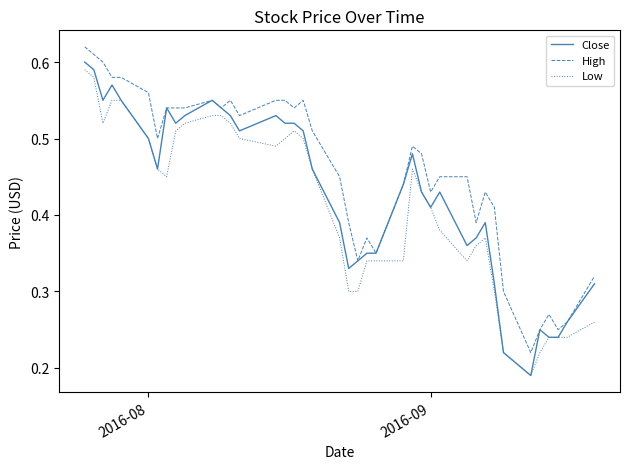

True or false: High and Low intersect in this chart.

False